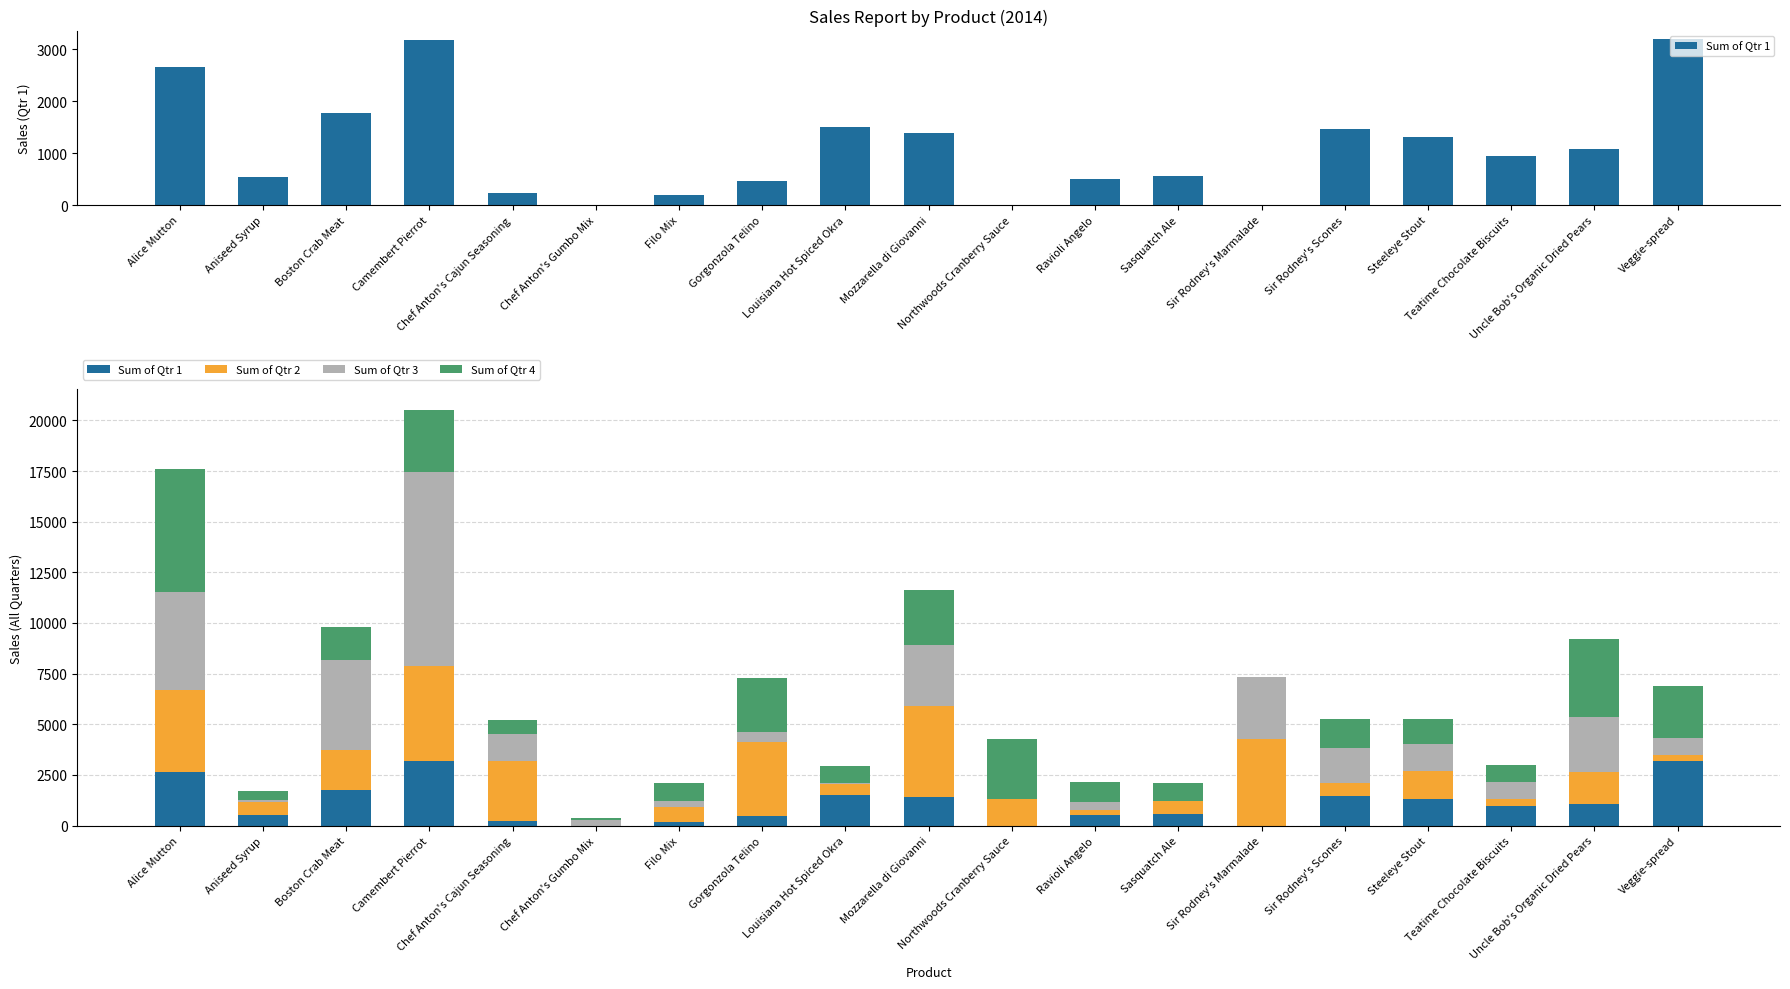

At which label does Sum of Qtr 4 reach its peak?

Alice Mutton